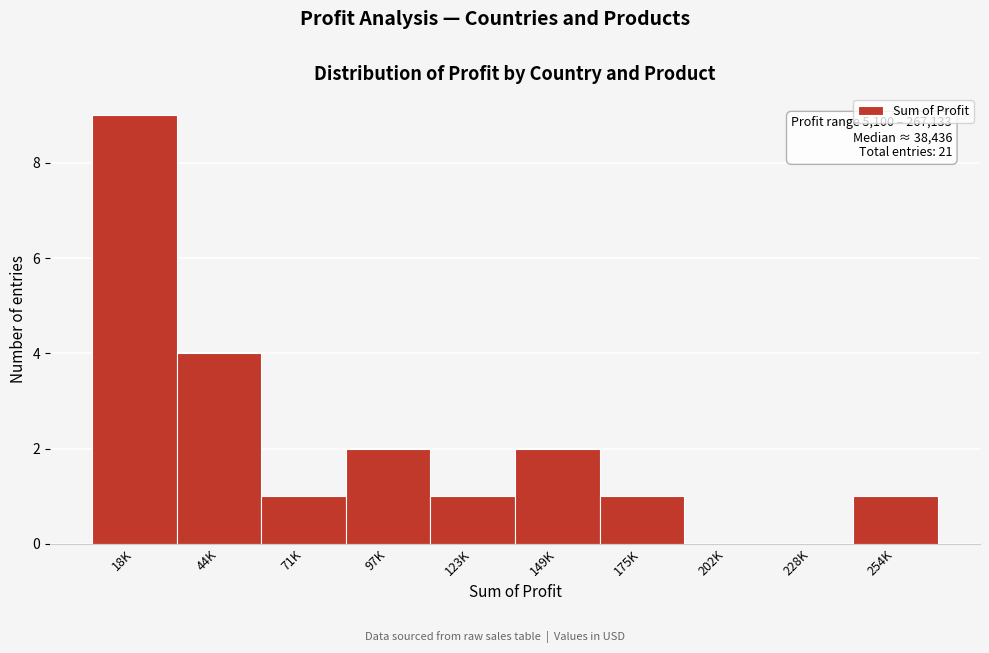

Reading right to left, list all the values displayed in this chart.

254K=1	228K=0	202K=0	175K=1	149K=2	123K=1	97K=2	71K=1	44K=4	18K=9